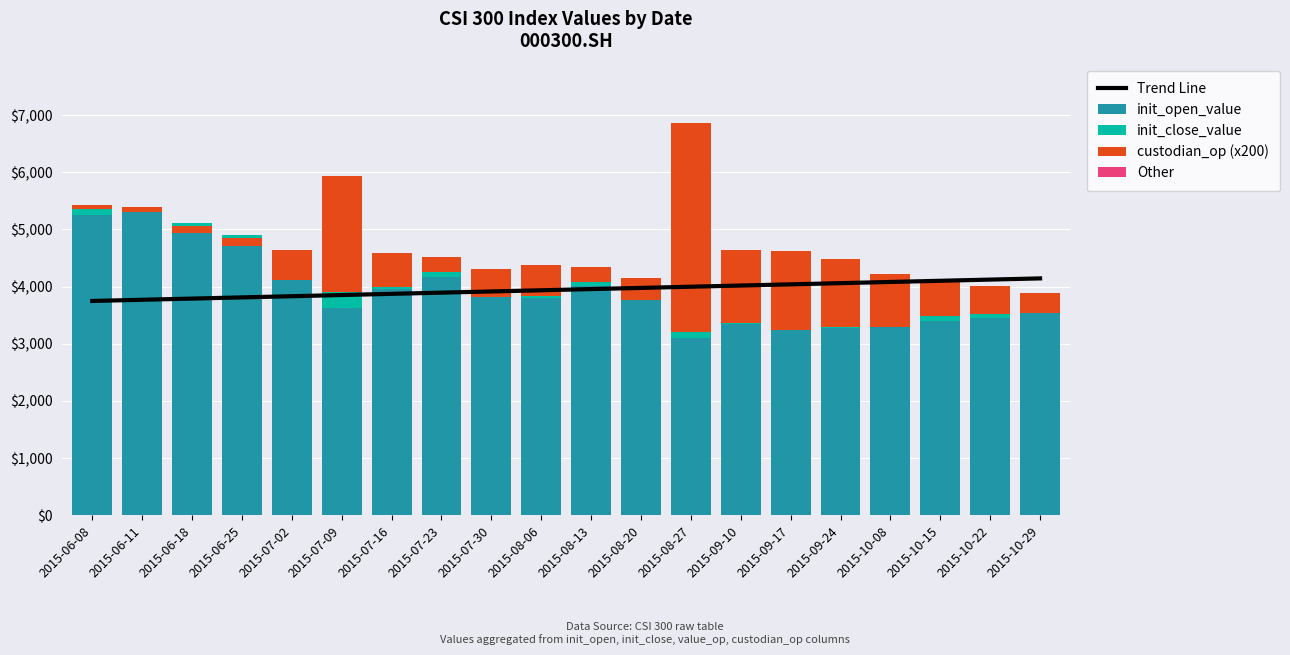

At which label does Trend Line reach its peak?

2015-10-29